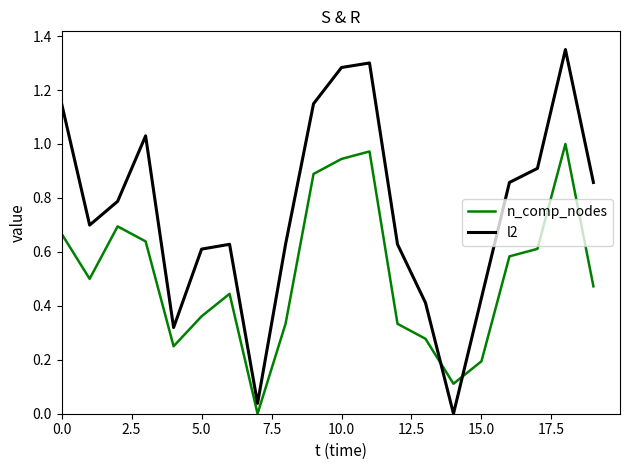

Which series has the largest range (max minus min)?

l2